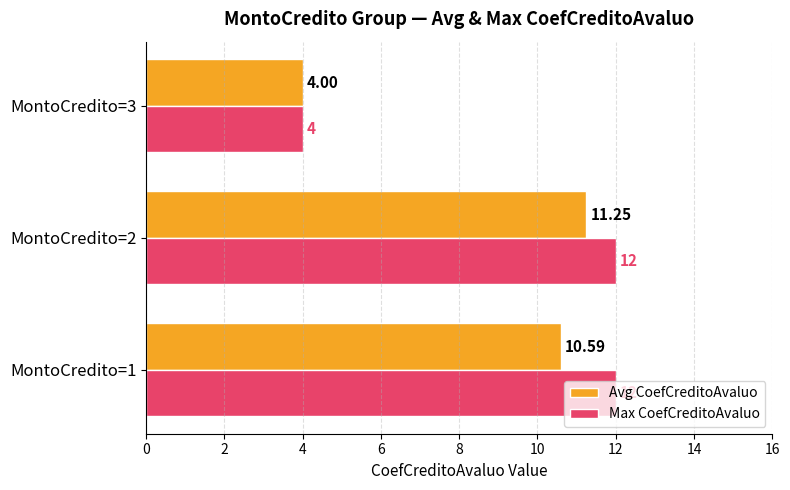

Count the Max CoefCreditoAvaluo values in the range 4 to 12.

3